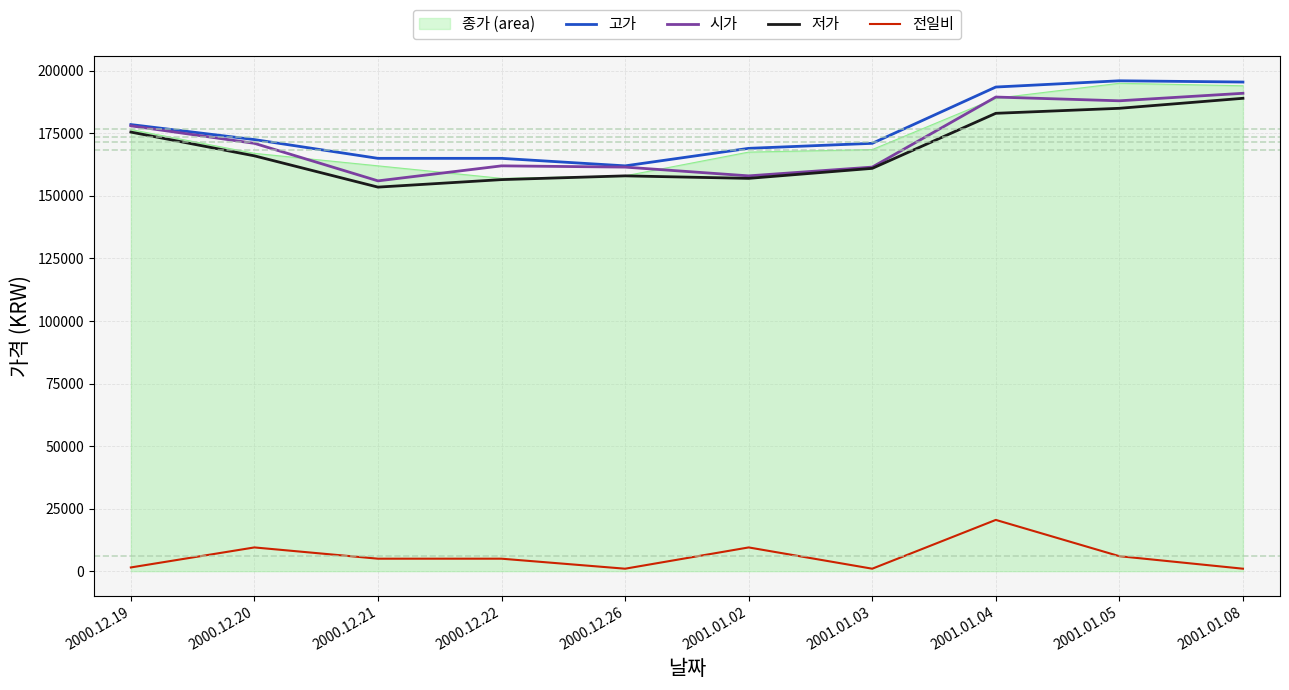

What is the greatest value displayed?

196000